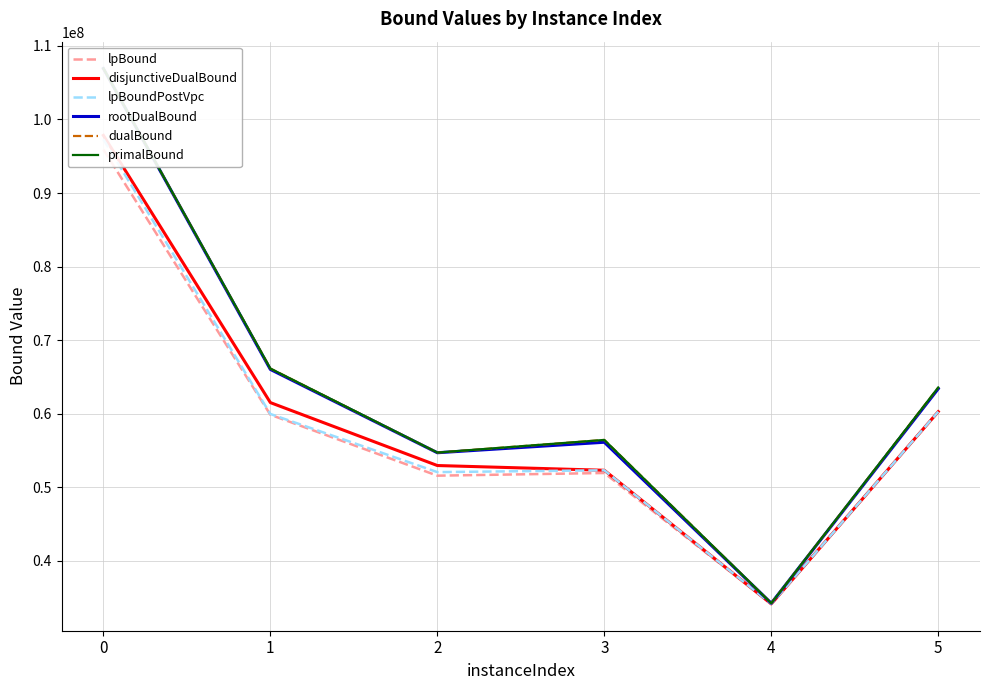

How many interior local peaks does the dualBound series have?

1